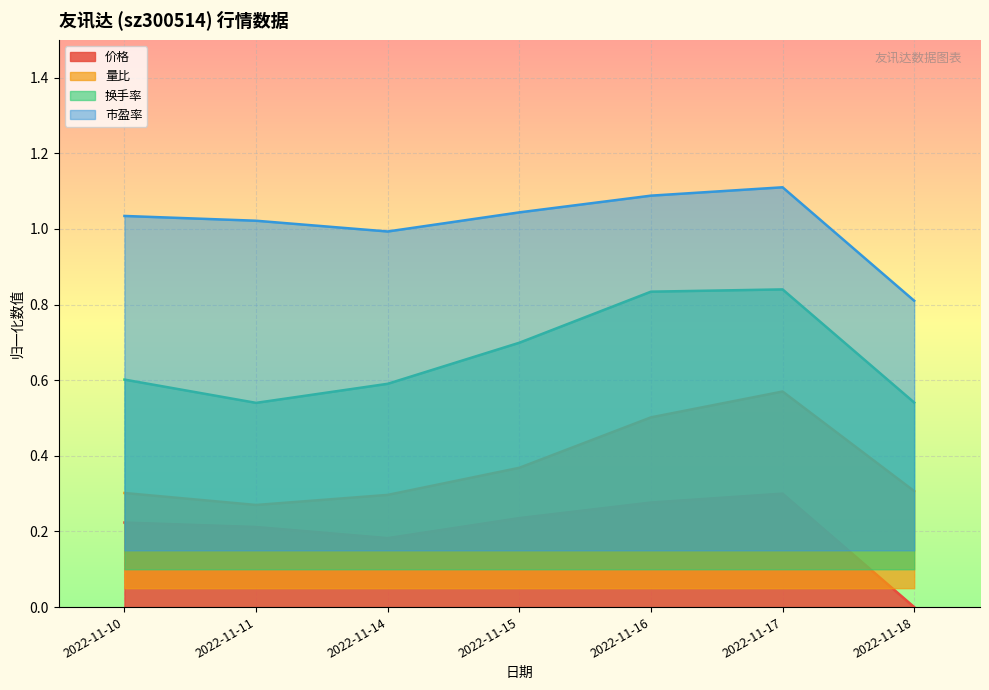

Reading right to left, list all the values displayed in this chart.

价格: 0.0	0.3	0.3	0.2	0.2	0.2	0.2
量比: 0.3	0.6	0.5	0.4	0.3	0.3	0.3
换手率: 0.5	0.8	0.8	0.7	0.6	0.5	0.6
市盈率: 0.8	1.1	1.1	1.0	1.0	1.0	1.0